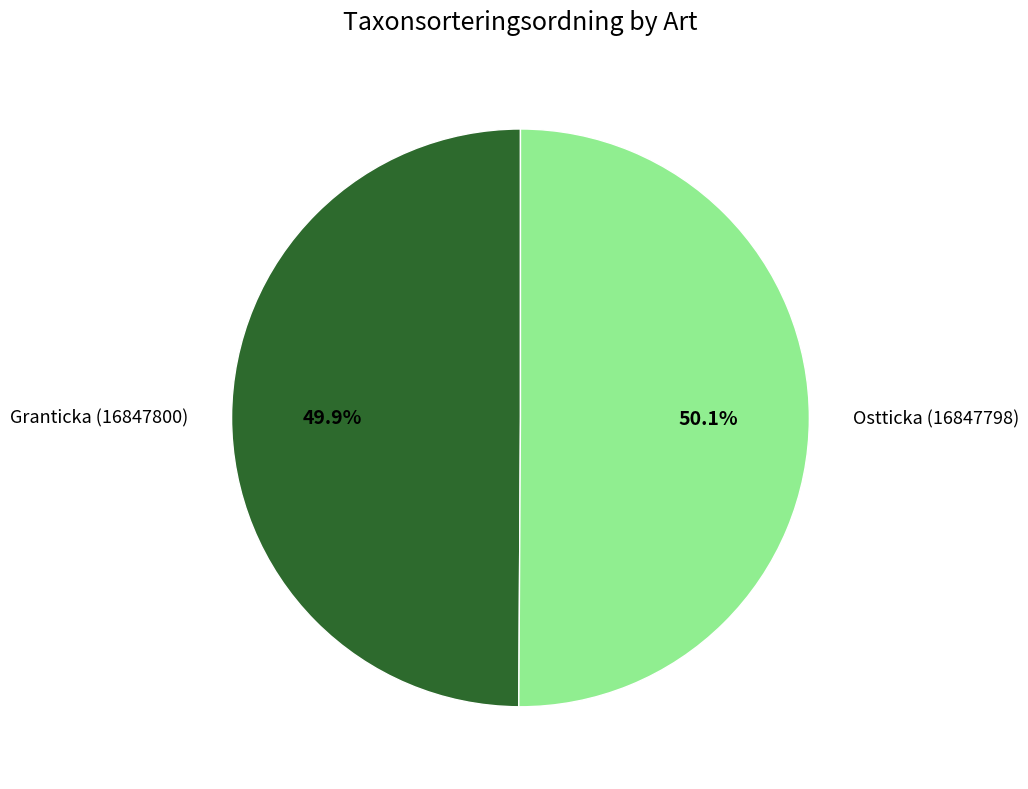

How many segments does this pie chart have?

2